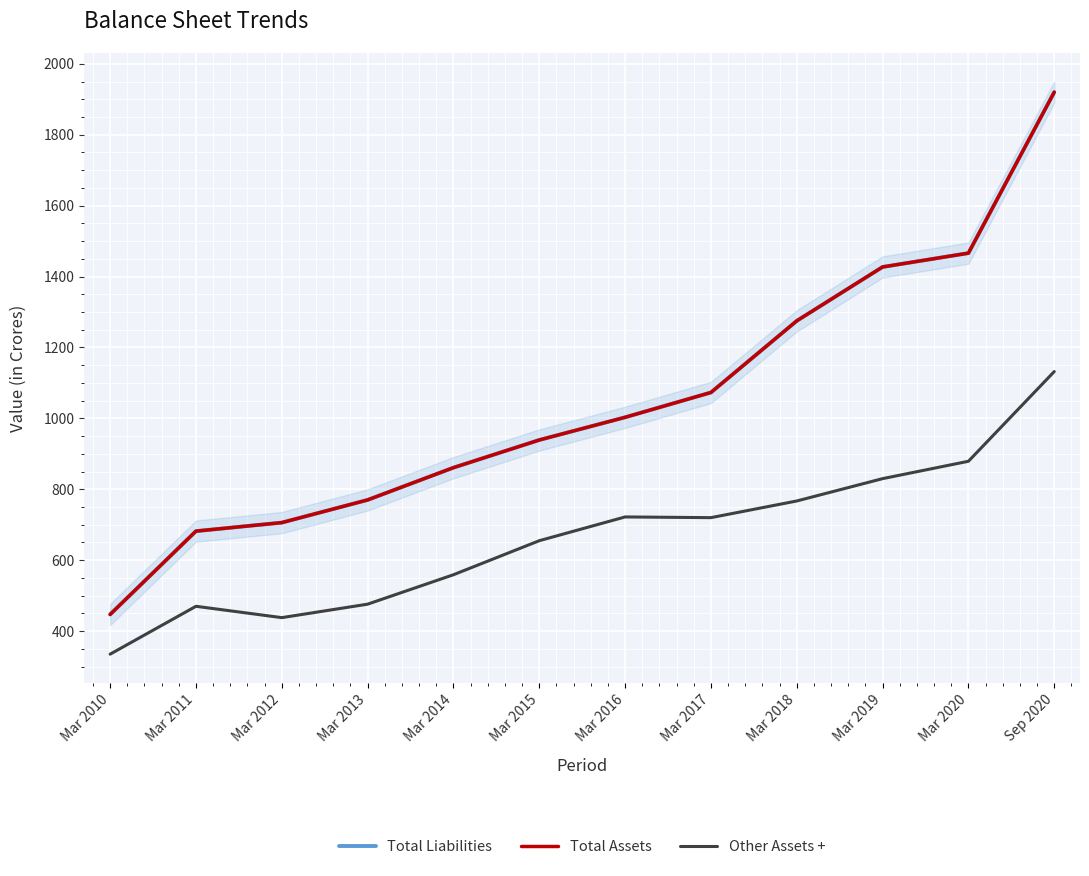

Reading left to right, list all the values displayed in this chart.

Total Liabilities: 447	682	706	770	861	939	1003	1073	1275	1427	1466	1920
Total Assets: 447	682	706	770	861	939	1003	1073	1275	1427	1466	1920
Other Assets +: 335	470	438	476	559	655	722	720	767	830	879	1132